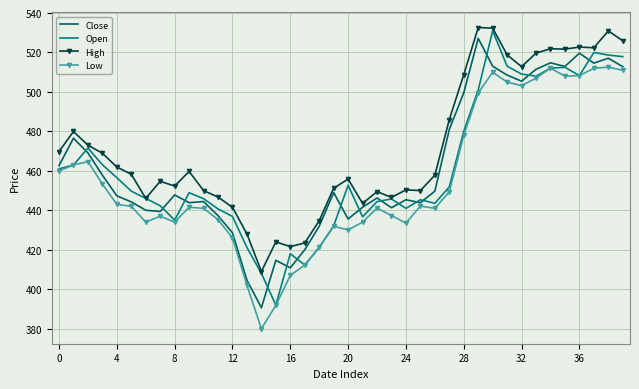

Which series has the largest total across all categories?

High